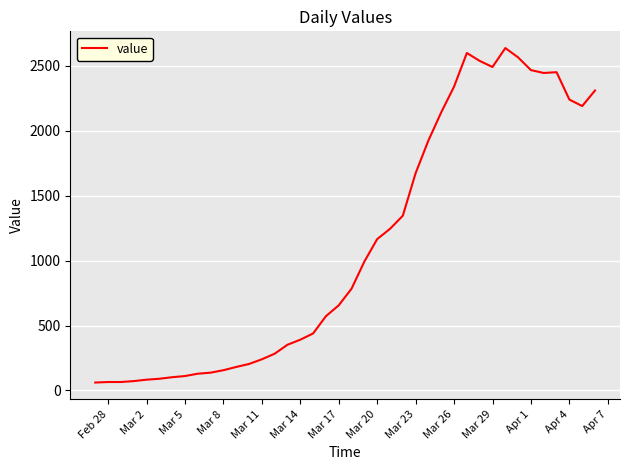

What is the maximum value shown in the chart?

2638